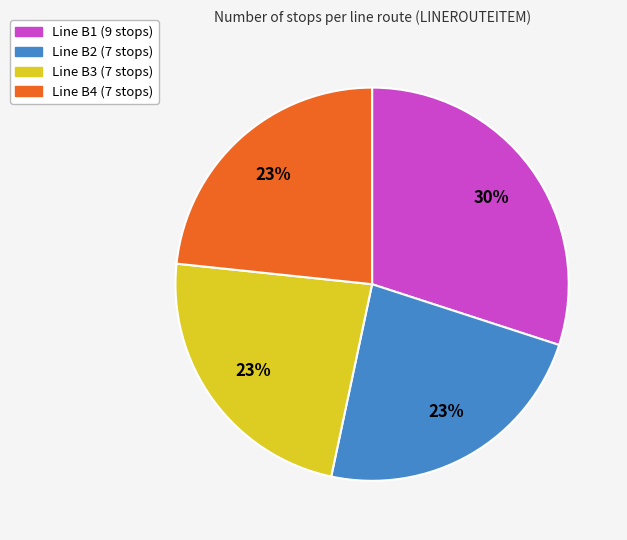

Does any single category account for the majority?

No